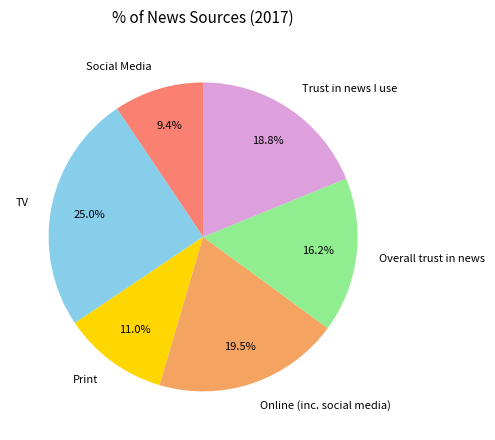

Do Trust in news I use and Print together represent more than half of the pie?

No